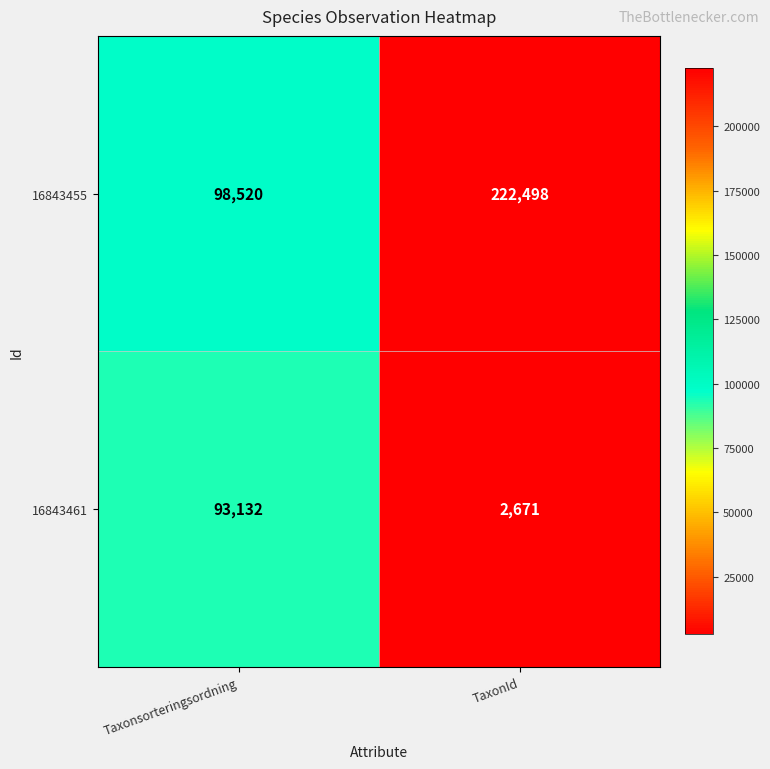

At which category does the chart reach its peak across all series?

TaxonId